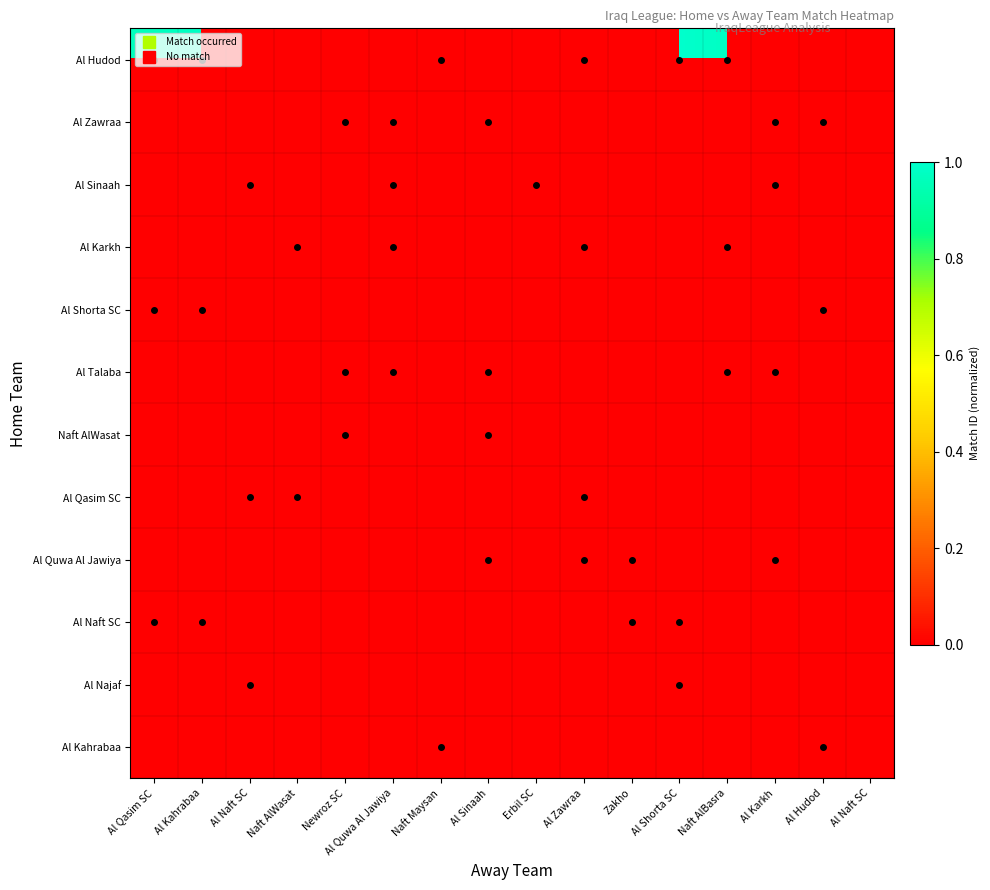

The Al Hudod series shows 0.2 at Al Shorta SC. True or false?

False